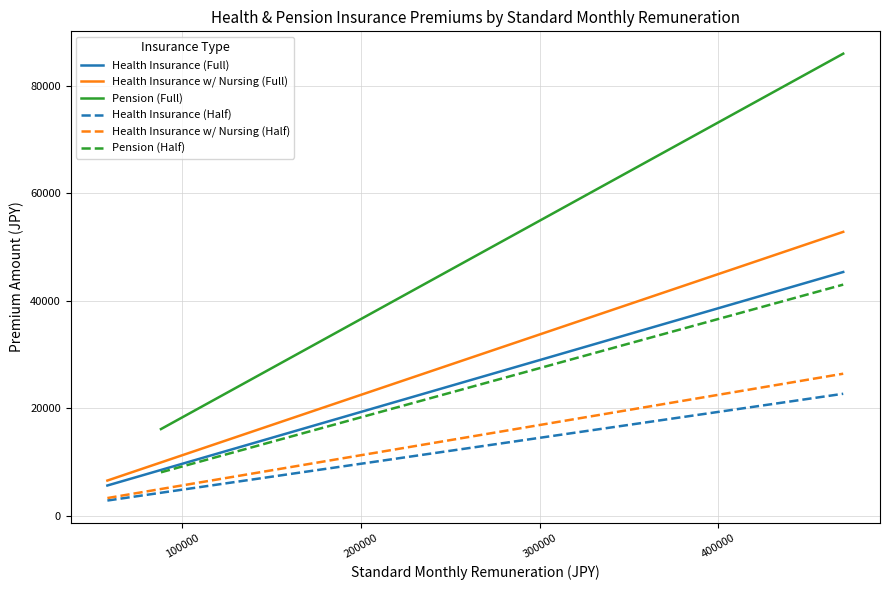

What is the minimum value for Health Insurance w/ Nursing (Half)?

3259.6